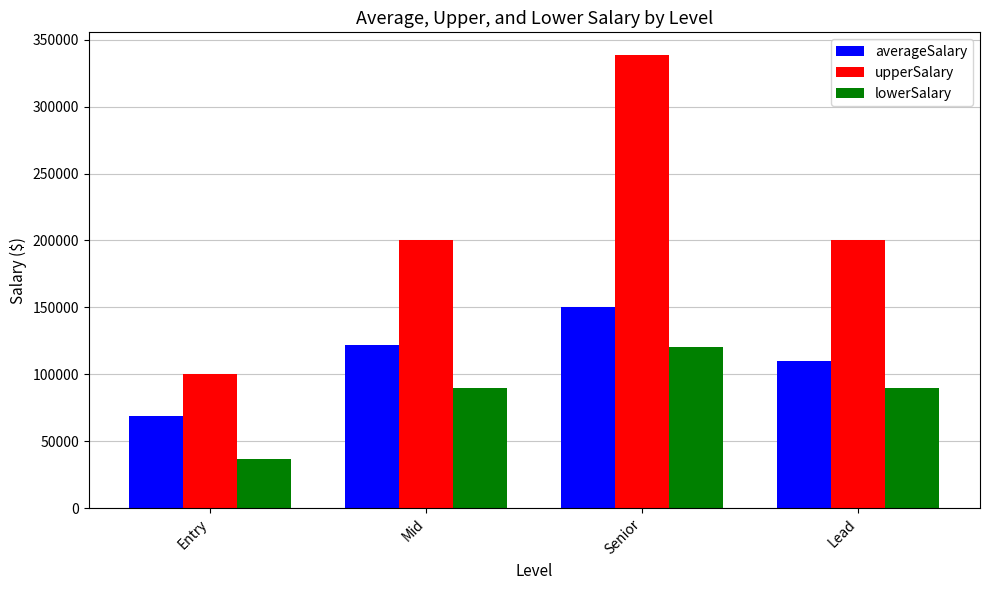

How many bars are there in total?

12